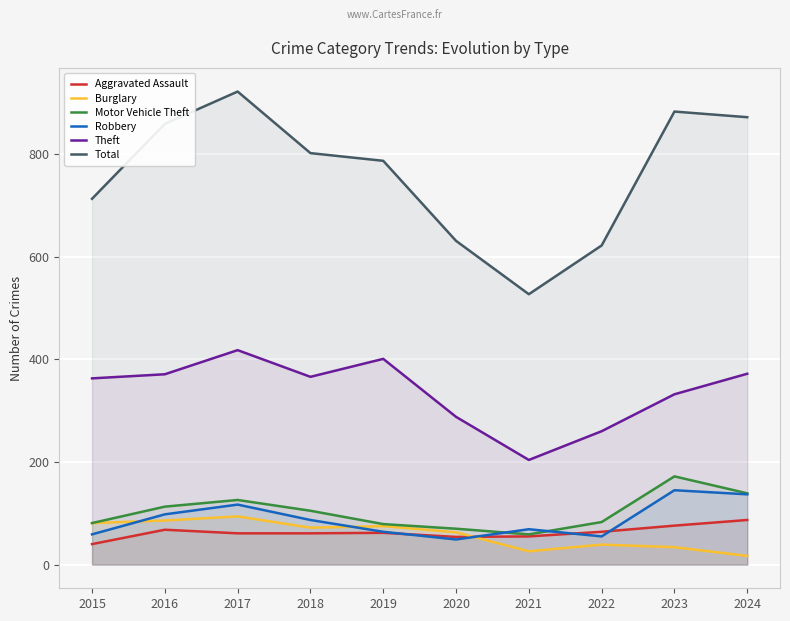

Is it true that Aggravated Assault equals 64 at 2022?

True